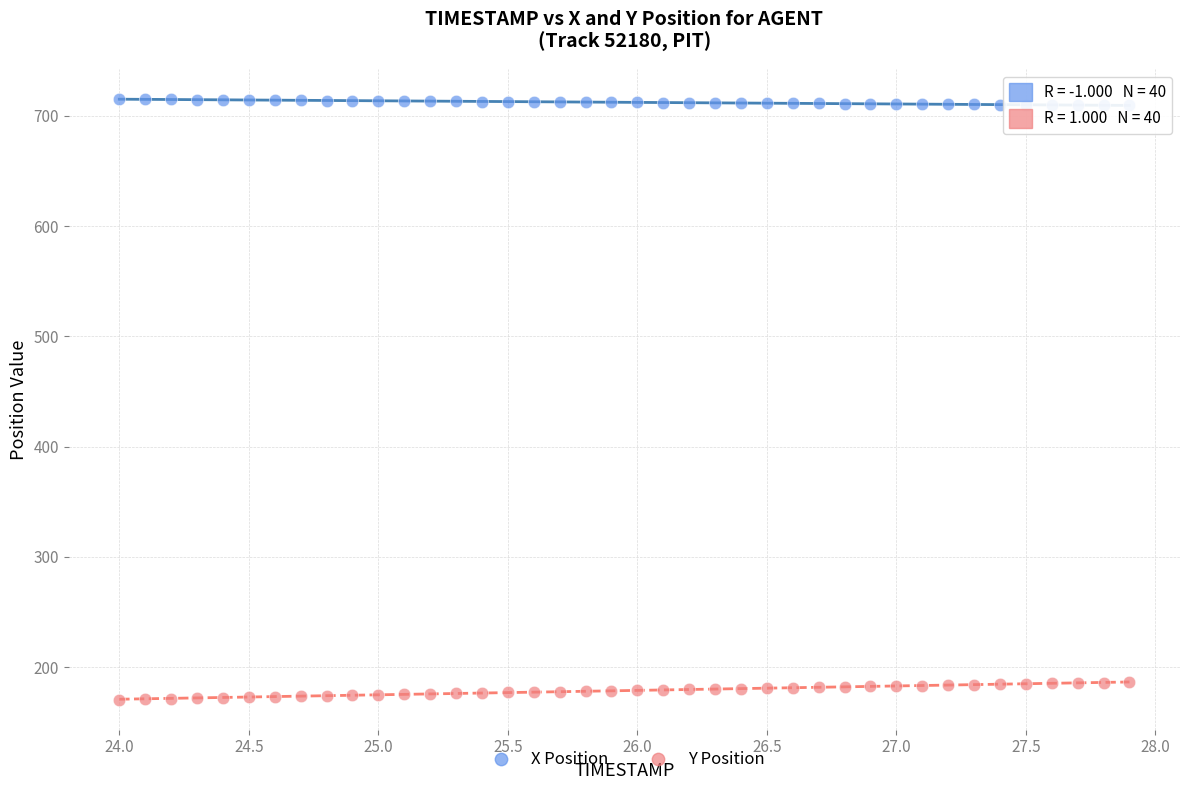

What are all the series names shown in the legend?

X Position, Y Position